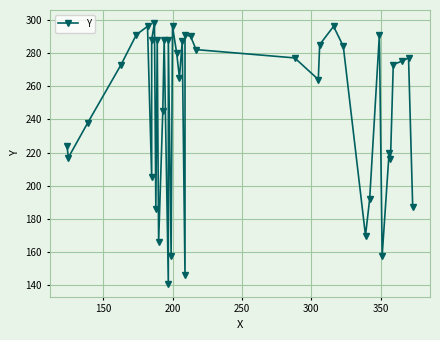

How many lines are shown in the chart?

1